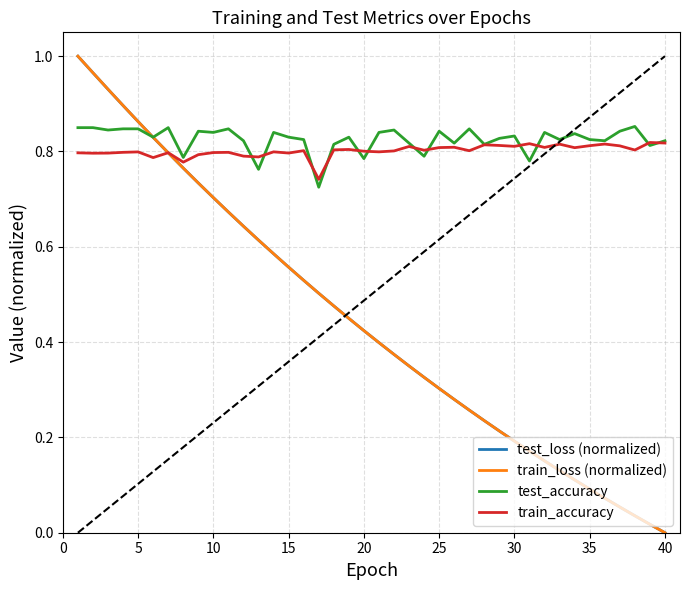

Which series has the widest spread of values?

train_loss (normalized)